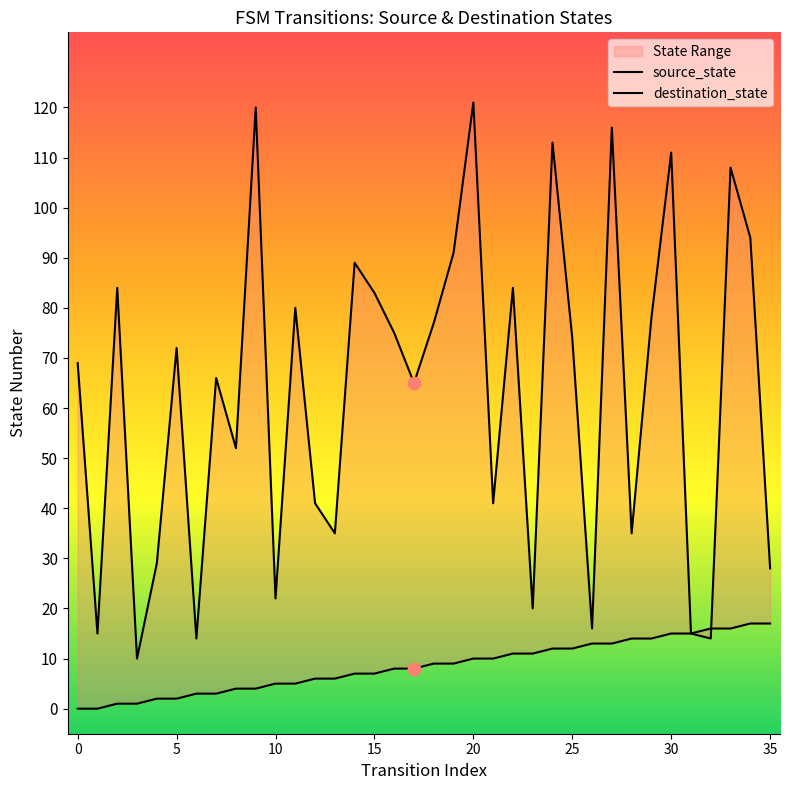

What are all the series names shown in the legend?

source_state, destination_state